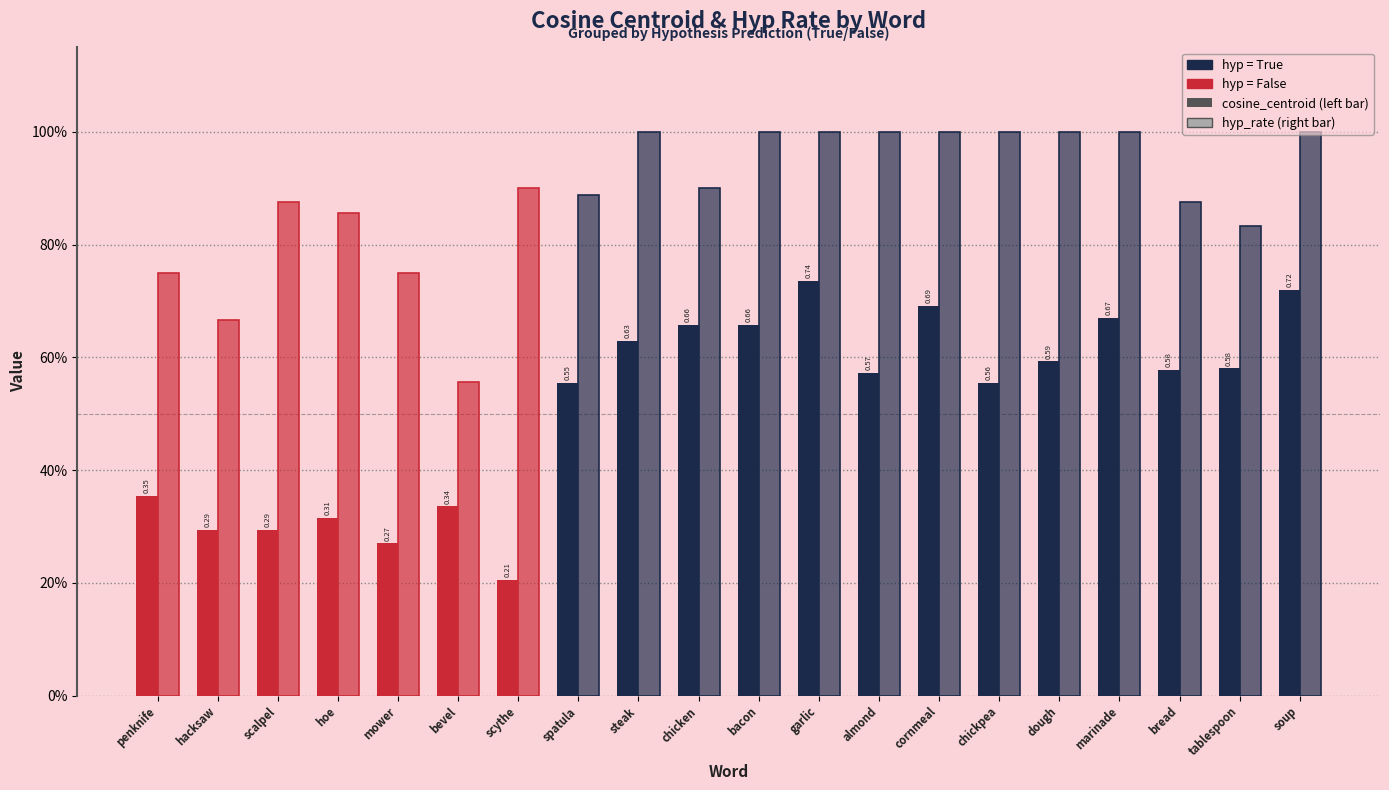

Does the chart contain stacked bars?

No